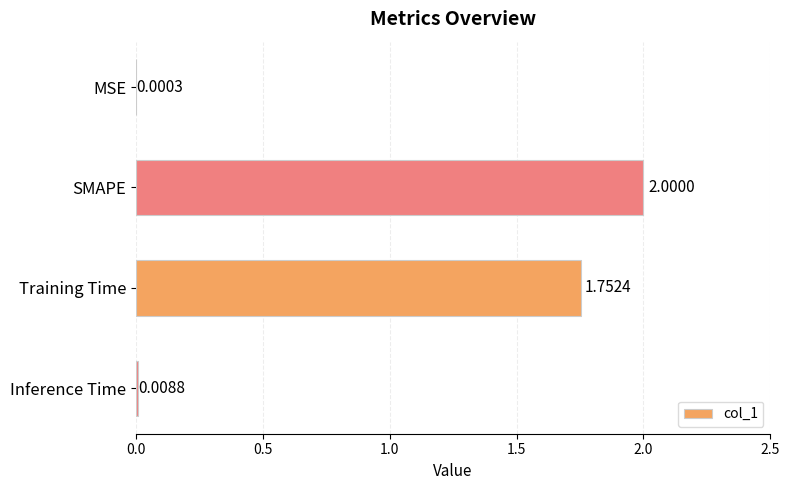

What is the ratio of the value at SMAPE to the value at Training Time?

1.1